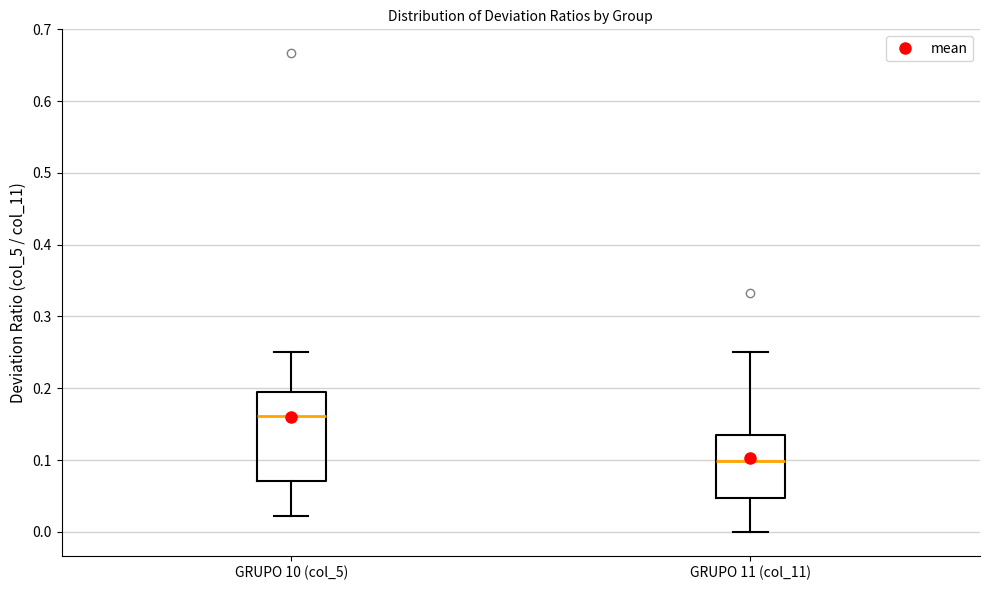

Where does the upper whisker of the box for GRUPO 10 (col_5) end on the y-axis? The values are not printed on the chart, so give them approximately, as read against the axis.

0.25